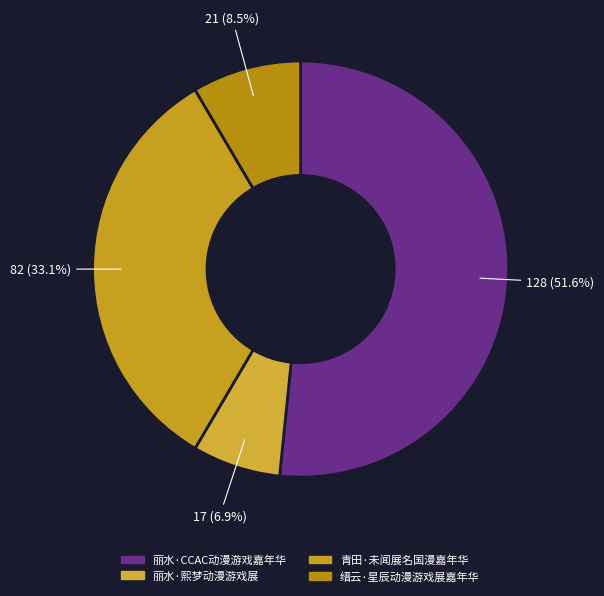

Is 丽水·CCAC动漫游戏嘉年华 the majority of the pie?

Yes